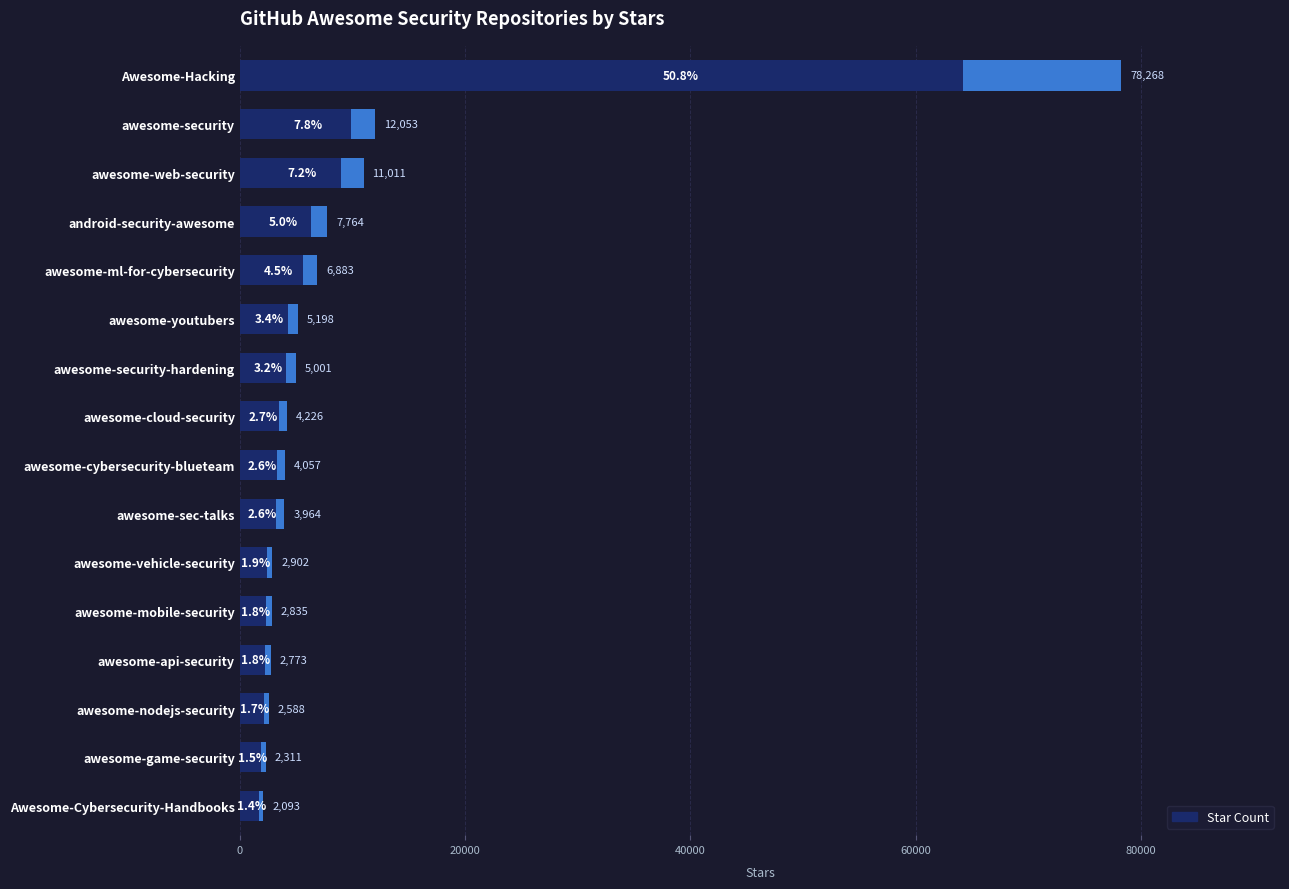

True or false: the data shows 2430 at android-security-awesome.

False